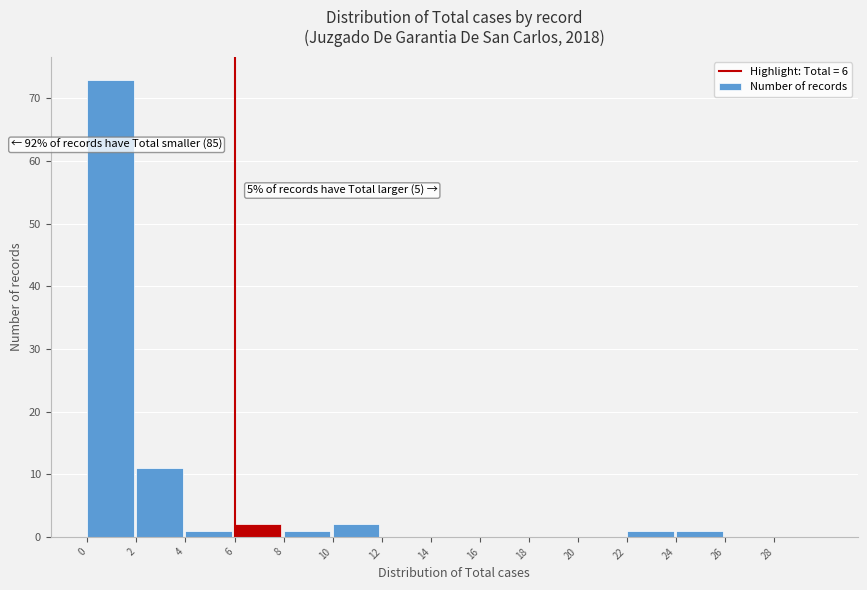

Over which range of the x-axis is the bar tallest?

0 to 2